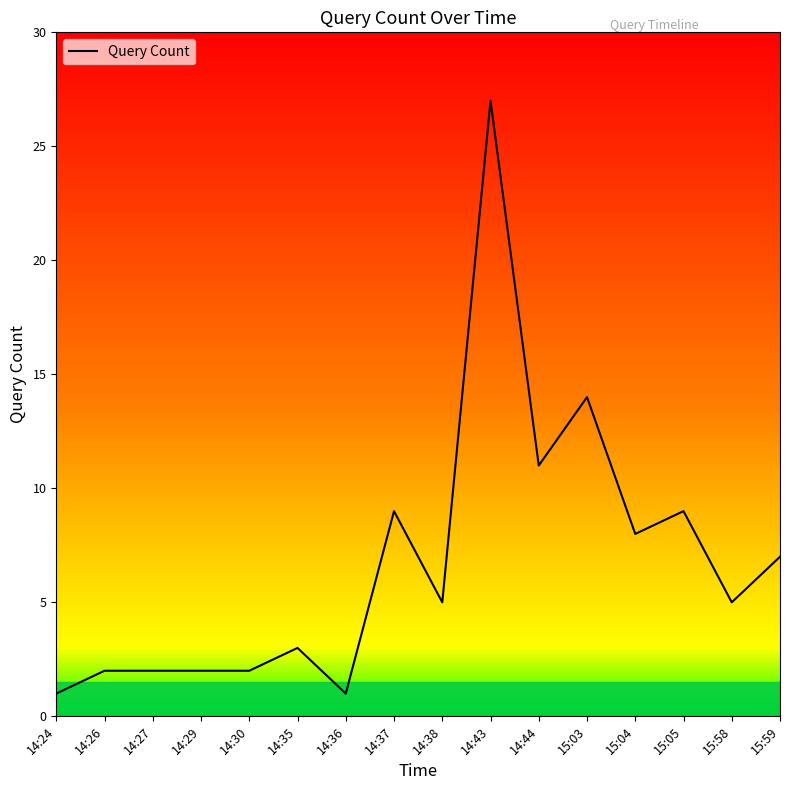

Approximately how many times larger is the value at 14:35 compared to 15:04?

0.4